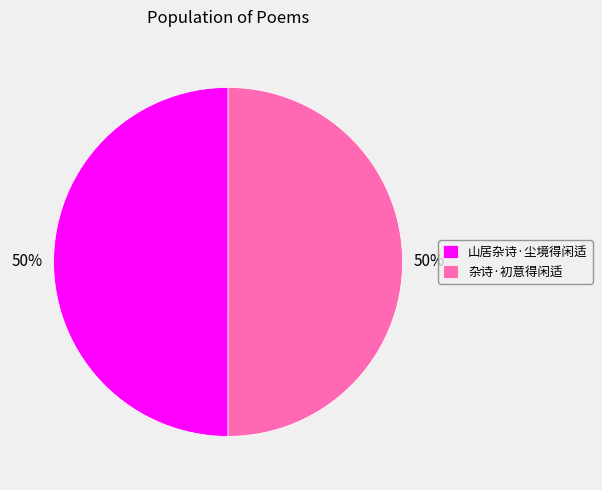

What is the ratio of the value at 杂诗·初意得闲适 to the value at 山居杂诗·尘境得闲适?

1.0